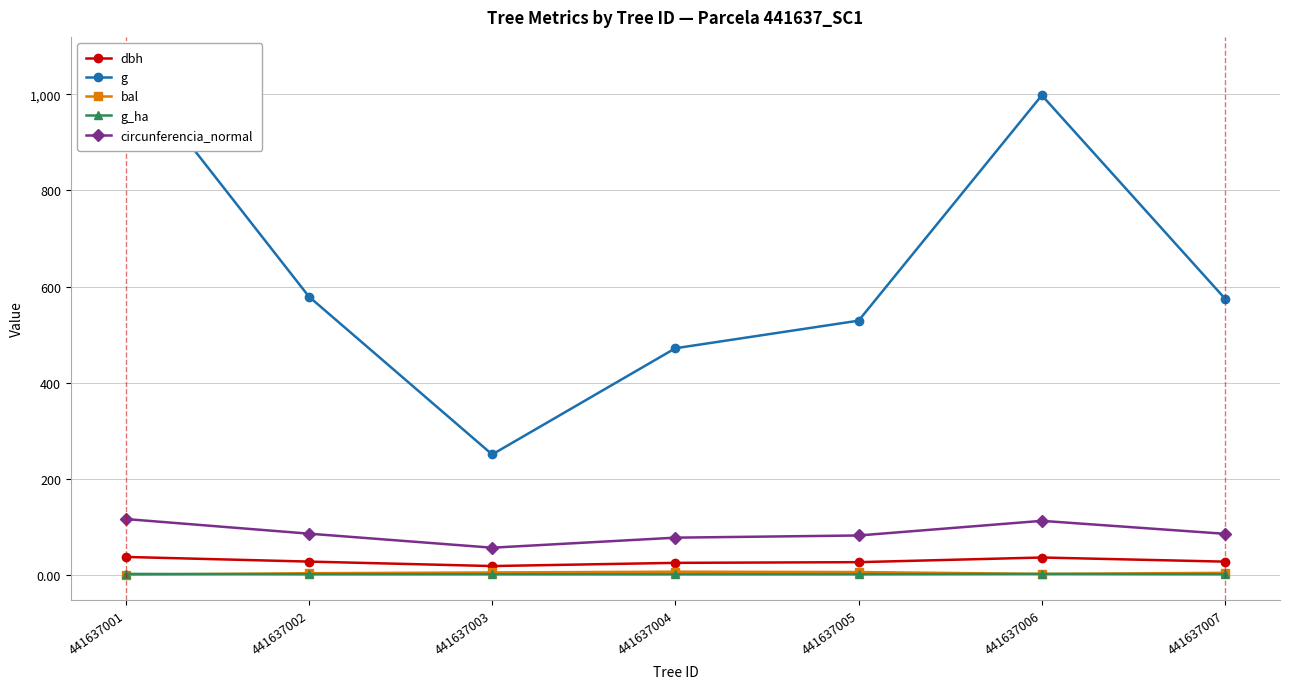

Reading left to right, extract all data points from this chart.

dbh: 441637001=36.9	441637002=27.1	441637003=17.9	441637004=24.5	441637005=25.9	441637006=35.6	441637007=27.1
g: 441637001=1066.5	441637002=578.9	441637003=250.2	441637004=471.4	441637005=528.9	441637006=998.2	441637007=574.7
bal: 441637001=0.0	441637002=2.9	441637003=4.5	441637004=6.1	441637005=5.3	441637006=1.5	441637007=3.7
g_ha: 441637001=1.5	441637002=0.8	441637003=0.8	441637004=0.7	441637005=0.8	441637006=1.4	441637007=0.8
circunferencia_normal: 441637001=115.8	441637002=85.3	441637003=56.1	441637004=77.0	441637005=81.5	441637006=112.0	441637007=85.0